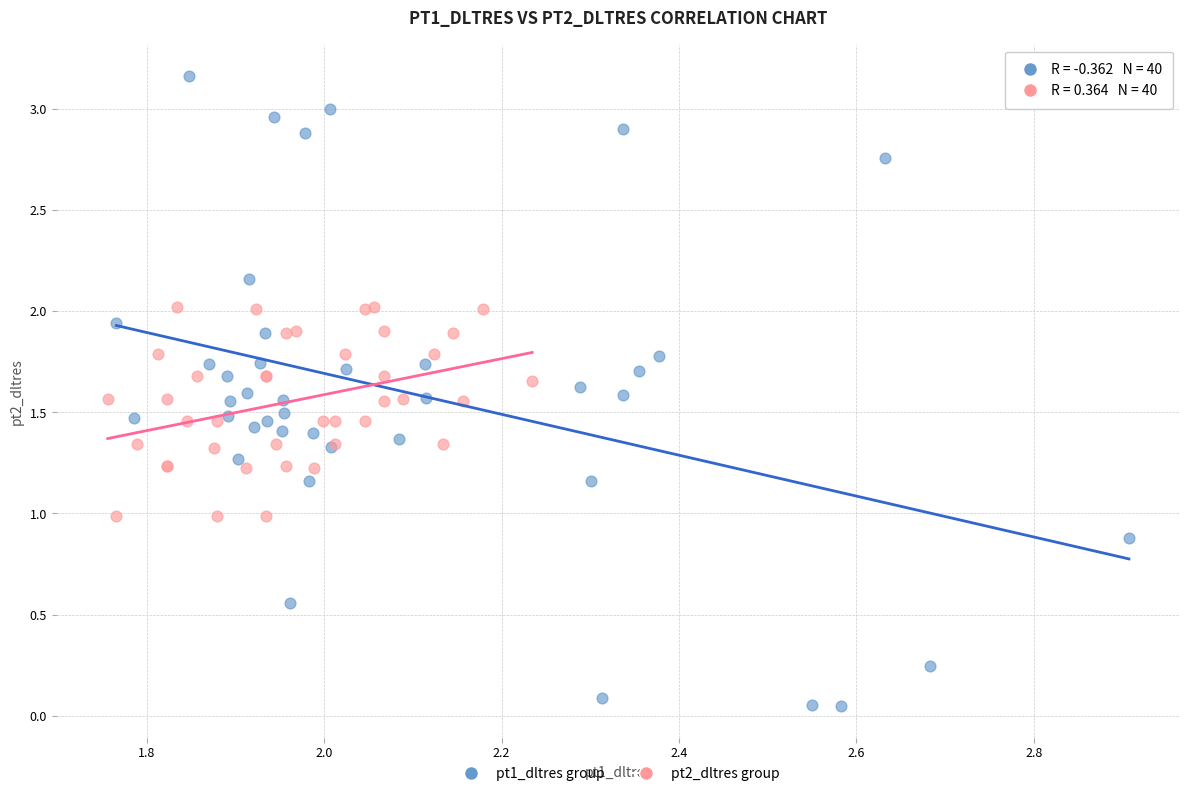

Which series contains the highest Y value?

pt1_dltres group